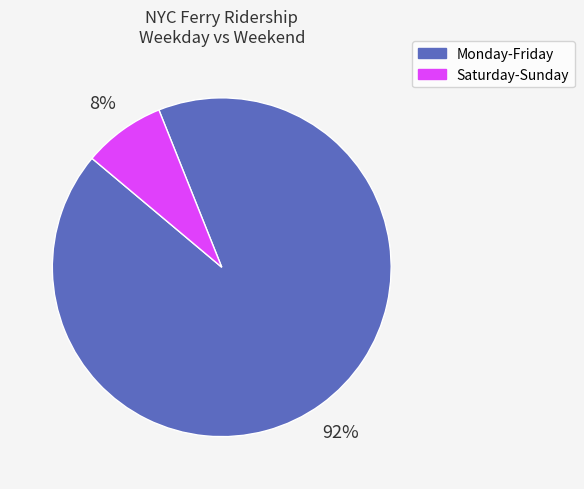

Is there a majority slice in this chart?

Yes